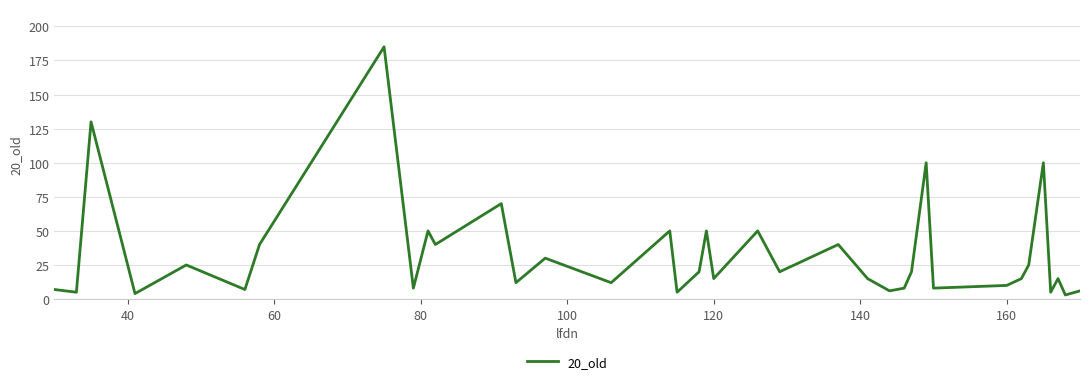

What is the difference between the maximum and minimum values?

182